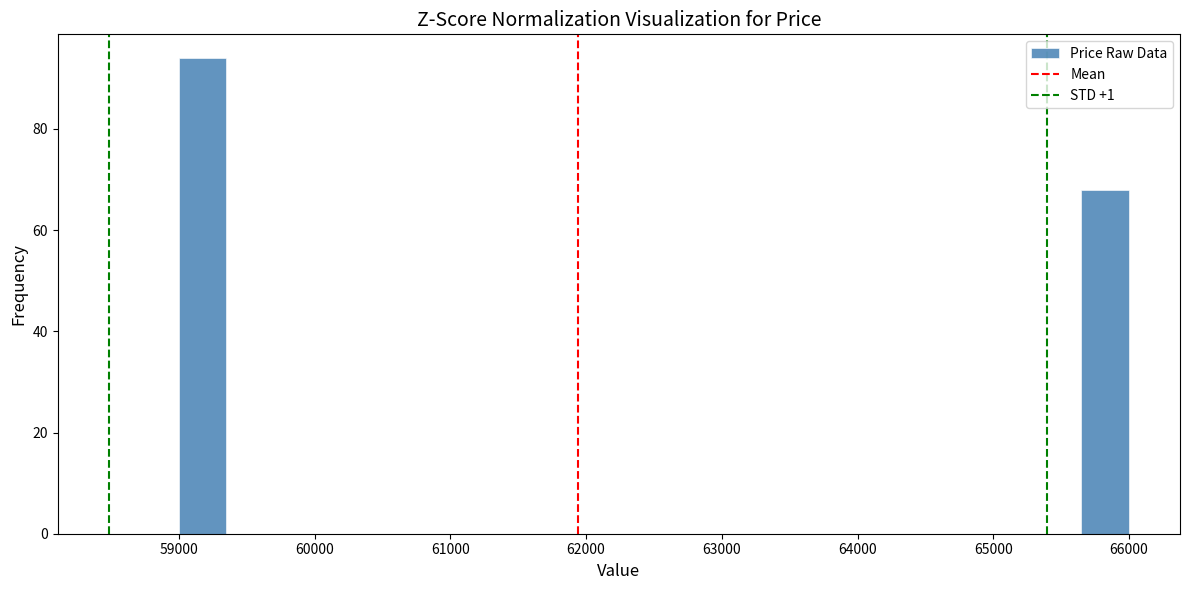

Read against the x-axis, roughly where is the centre of the tallest bar?

59200